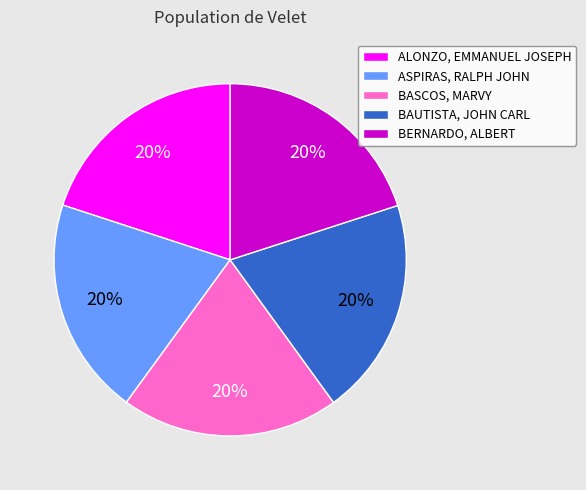

Approximately how many times larger is the value at BASCOS, MARVY compared to ASPIRAS, RALPH JOHN?

1.0